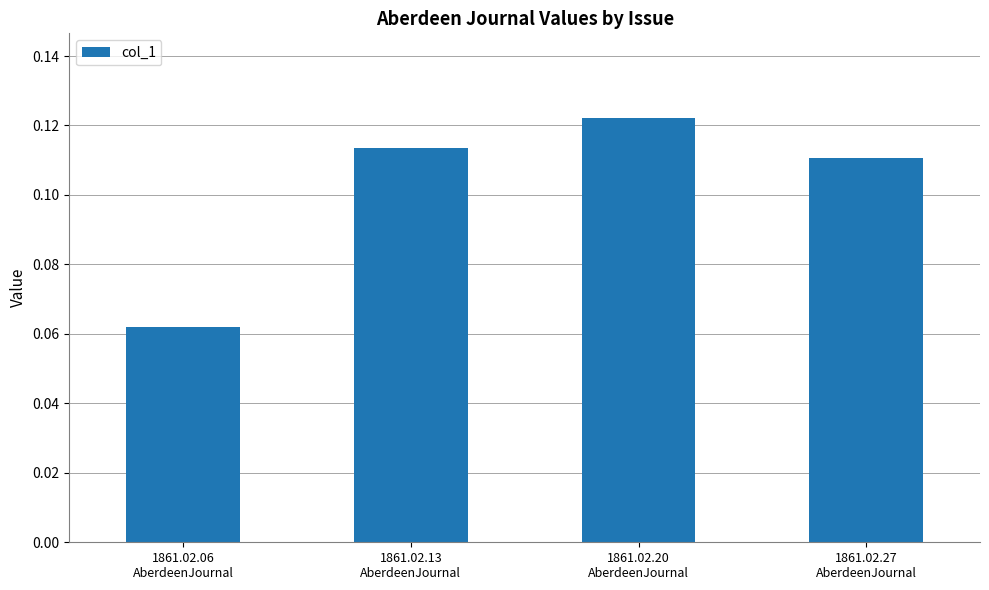

The value at 1861.02.20
AberdeenJournal is 0.0. True or false?

False